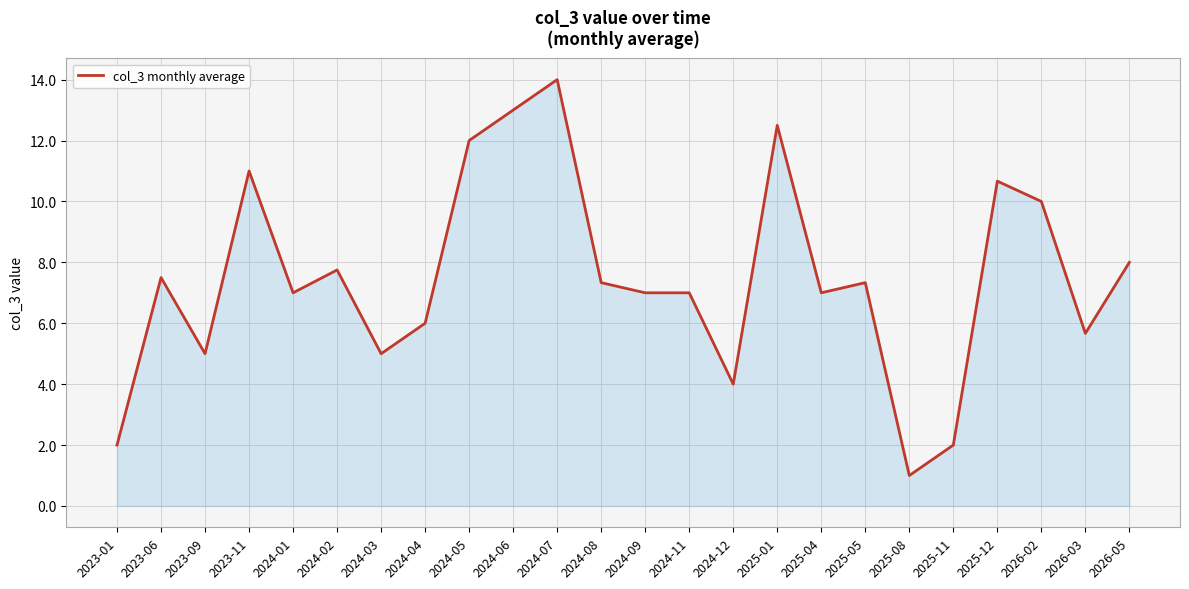

Where is the first local maximum?

2023-06